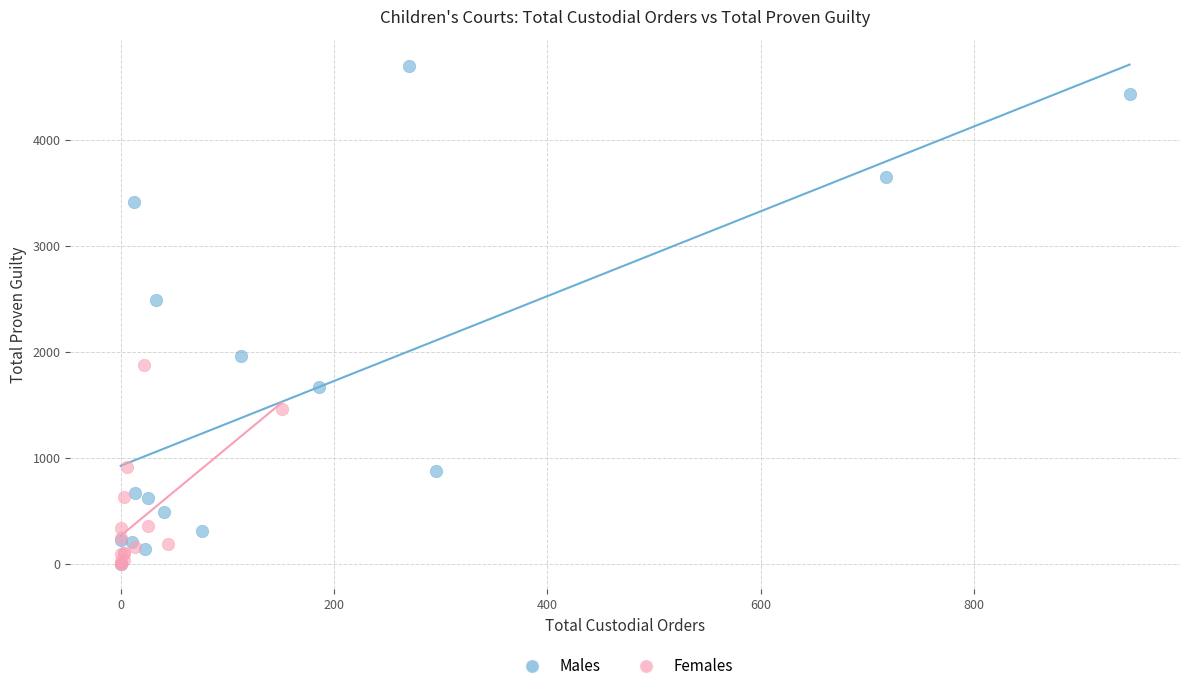

Which series has the widest spread of Y values?

Males